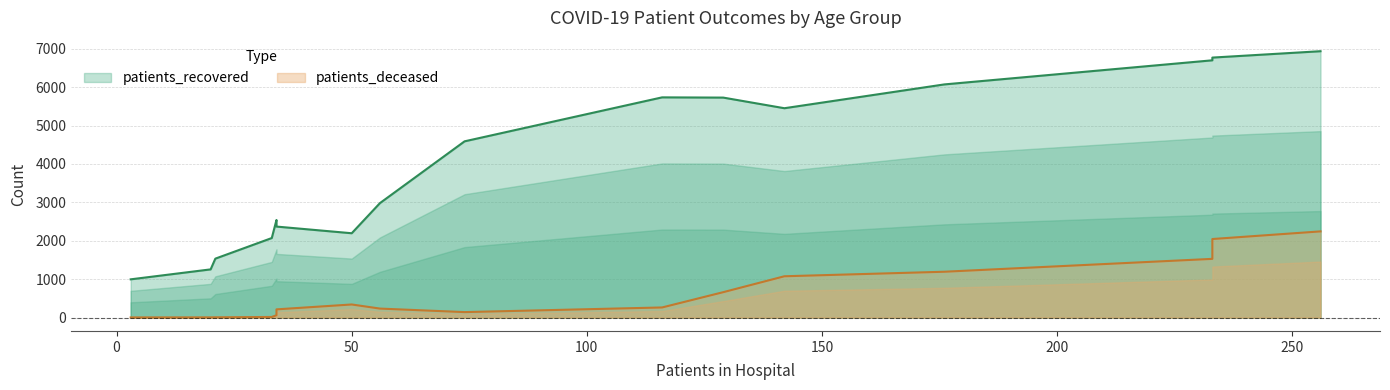

How many data points does each series have?

16